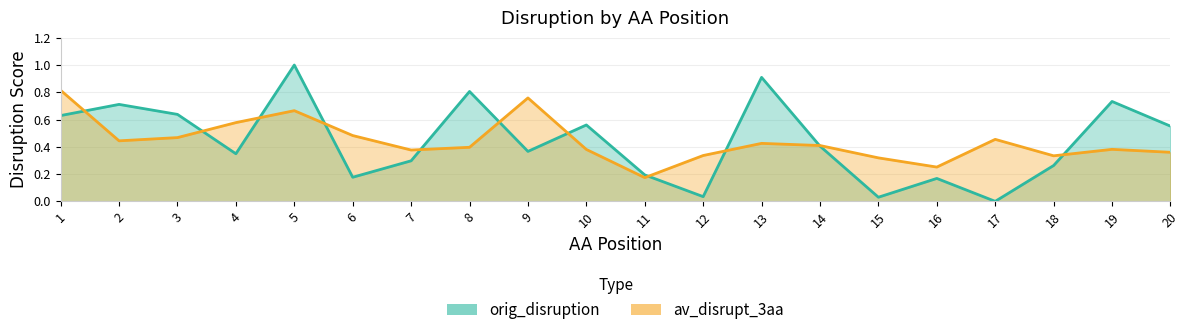

Which has a higher value, 4 or 10?

10